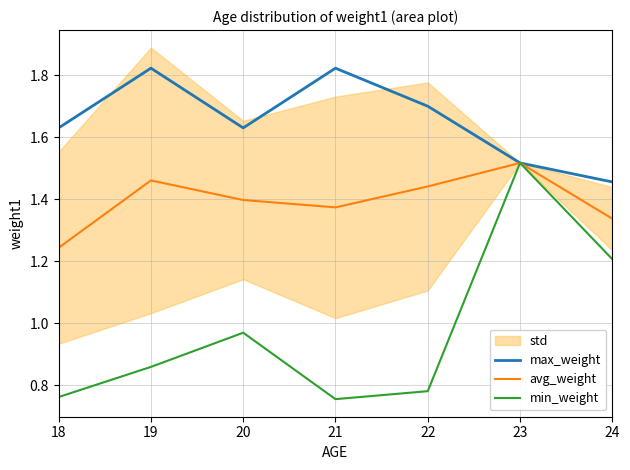

What is the total value across all series at 22?

3.9